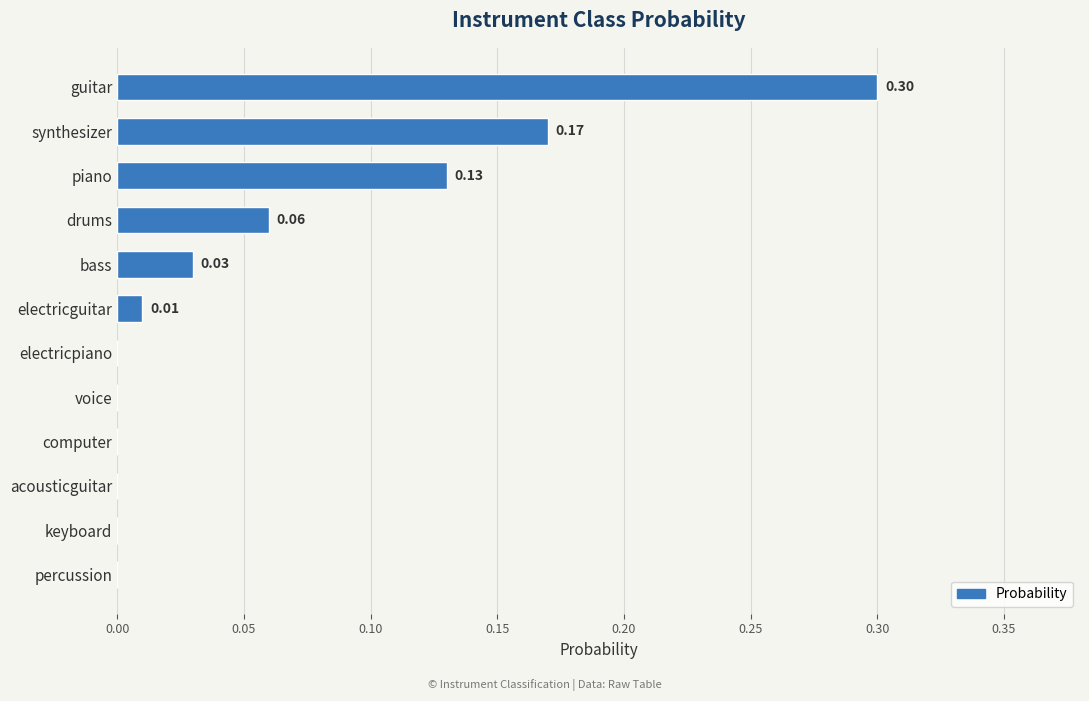

What is the sum of all values?

0.7